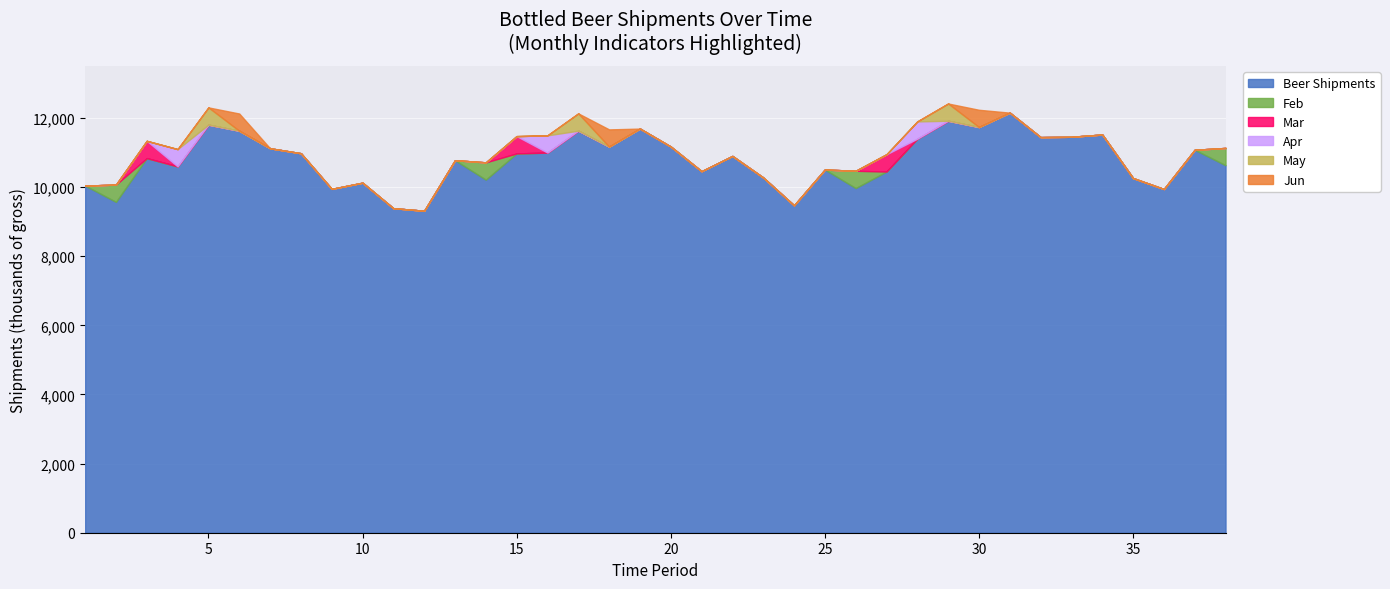

Reading left to right, list all the values displayed in this chart.

Beer Shipments: 1=10041	2=9571	3=10836	4=10597	5=11804	6=11627	7=11121	8=10978	9=9947	10=10126	11=9388	12=9314	13=10776	14=10214	15=10973	16=10996	17=11631	18=11168	19=11691	20=11171	21=10458	22=10899	23=10276	24=9471	25=10506	26=9970	27=10448	28=11399	29=11917	30=11735	31=12152	32=11444	33=11454	34=11519	35=10259	36=9943	37=11078	38=10631
Feb: 1=0	2=1	3=0	4=0	5=0	6=0	7=0	8=0	9=0	10=0	11=0	12=0	13=0	14=1	15=0	16=0	17=0	18=0	19=0	20=0	21=0	22=0	23=0	24=0	25=0	26=1	27=0	28=0	29=0	30=0	31=0	32=0	33=0	34=0	35=0	36=0	37=0	38=1
Mar: 1=0	2=0	3=1	4=0	5=0	6=0	7=0	8=0	9=0	10=0	11=0	12=0	13=0	14=0	15=1	16=0	17=0	18=0	19=0	20=0	21=0	22=0	23=0	24=0	25=0	26=0	27=1	28=0	29=0	30=0	31=0	32=0	33=0	34=0	35=0	36=0	37=0	38=0
Apr: 1=0	2=0	3=0	4=1	5=0	6=0	7=0	8=0	9=0	10=0	11=0	12=0	13=0	14=0	15=0	16=1	17=0	18=0	19=0	20=0	21=0	22=0	23=0	24=0	25=0	26=0	27=0	28=1	29=0	30=0	31=0	32=0	33=0	34=0	35=0	36=0	37=0	38=0
May: 1=0	2=0	3=0	4=0	5=1	6=0	7=0	8=0	9=0	10=0	11=0	12=0	13=0	14=0	15=0	16=0	17=1	18=0	19=0	20=0	21=0	22=0	23=0	24=0	25=0	26=0	27=0	28=0	29=1	30=0	31=0	32=0	33=0	34=0	35=0	36=0	37=0	38=0
Jun: 1=0	2=0	3=0	4=0	5=0	6=1	7=0	8=0	9=0	10=0	11=0	12=0	13=0	14=0	15=0	16=0	17=0	18=1	19=0	20=0	21=0	22=0	23=0	24=0	25=0	26=0	27=0	28=0	29=0	30=1	31=0	32=0	33=0	34=0	35=0	36=0	37=0	38=0